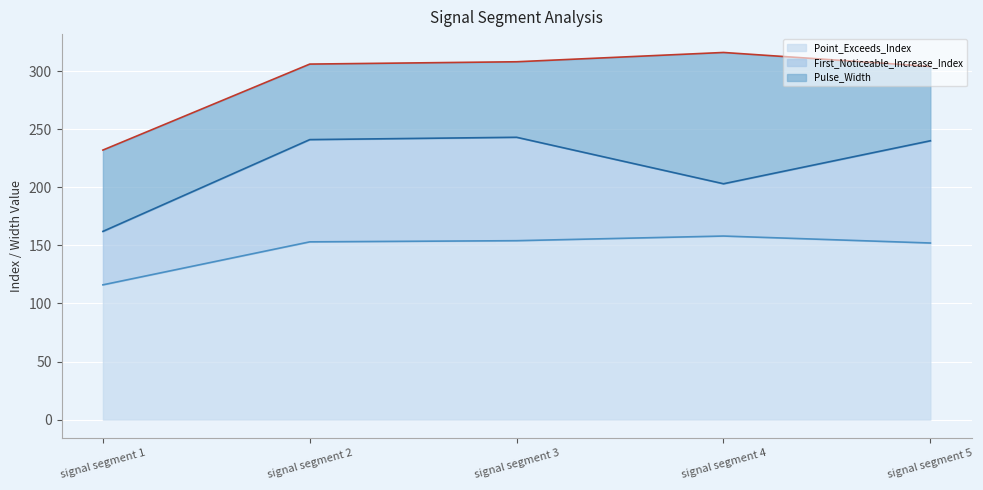

Reading right to left, transcribe all the data shown in this chart.

Point_Exceeds_Index (line): 152	158	154	153	116
First_Noticeable_Increase_Index (line): 240	203	243	241	162
Pulse_Width (line): 304	316	308	306	232